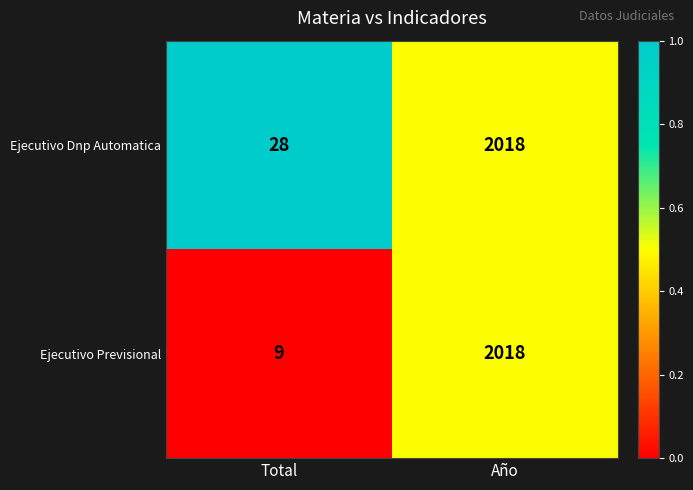

The Ejecutivo Previsional series shows 2018 at Año. True or false?

True